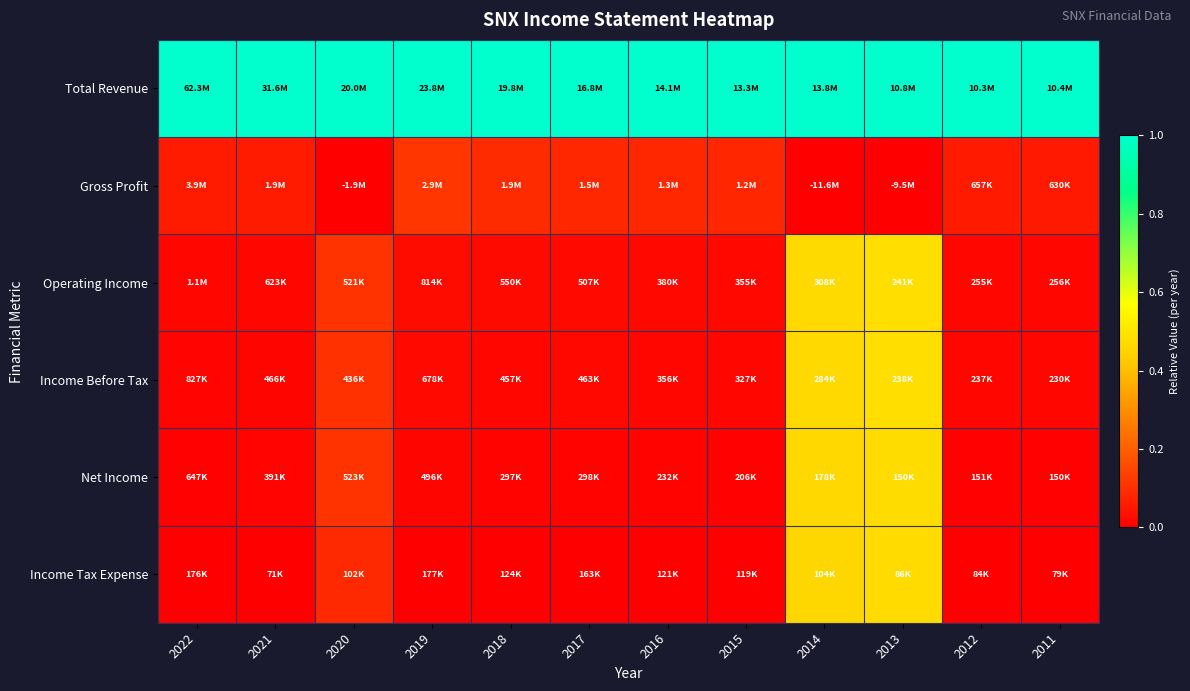

Reading left to right, extract all data points from this chart.

Total Revenue: 2022=1.0	2021=1.0	2020=1.0	2019=1.0	2018=1.0	2017=1.0	2016=1.0	2015=1.0	2014=1.0	2013=1.0	2012=1.0	2011=1.0
Gross Profit: 2022=0.1	2021=0.1	2020=0.0	2019=0.1	2018=0.1	2017=0.1	2016=0.1	2015=0.1	2014=0.0	2013=0.0	2012=0.1	2011=0.1
Operating Income: 2022=0.0	2021=0.0	2020=0.1	2019=0.0	2018=0.0	2017=0.0	2016=0.0	2015=0.0	2014=0.5	2013=0.5	2012=0.0	2011=0.0
Income Before Tax: 2022=0.0	2021=0.0	2020=0.1	2019=0.0	2018=0.0	2017=0.0	2016=0.0	2015=0.0	2014=0.5	2013=0.5	2012=0.0	2011=0.0
Net Income: 2022=0.0	2021=0.0	2020=0.1	2019=0.0	2018=0.0	2017=0.0	2016=0.0	2015=0.0	2014=0.5	2013=0.5	2012=0.0	2011=0.0
Income Tax Expense: 2022=0.0	2021=0.0	2020=0.1	2019=0.0	2018=0.0	2017=0.0	2016=0.0	2015=0.0	2014=0.5	2013=0.5	2012=0.0	2011=0.0